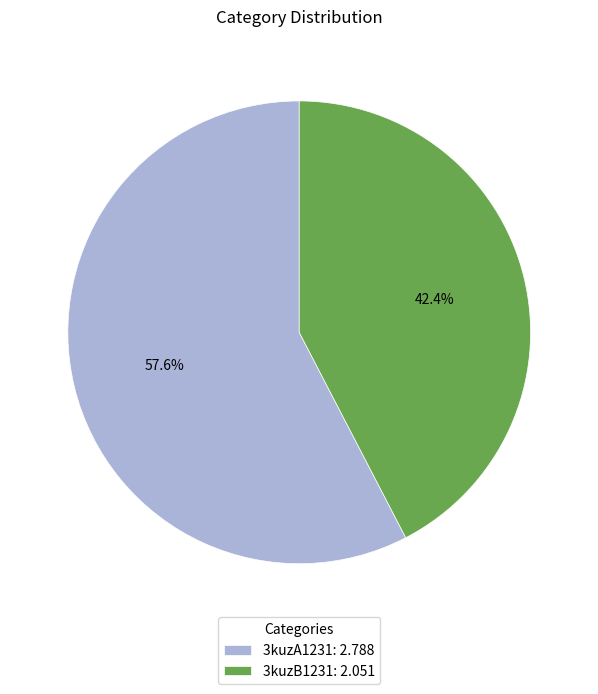

Count the number of slices in the pie.

2